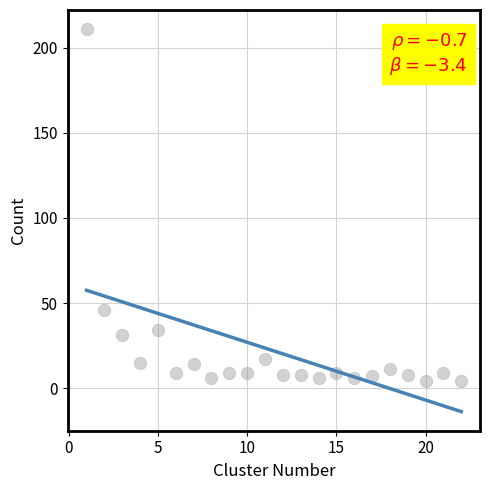

What Y value in the scatter plot is closest to 107?

46